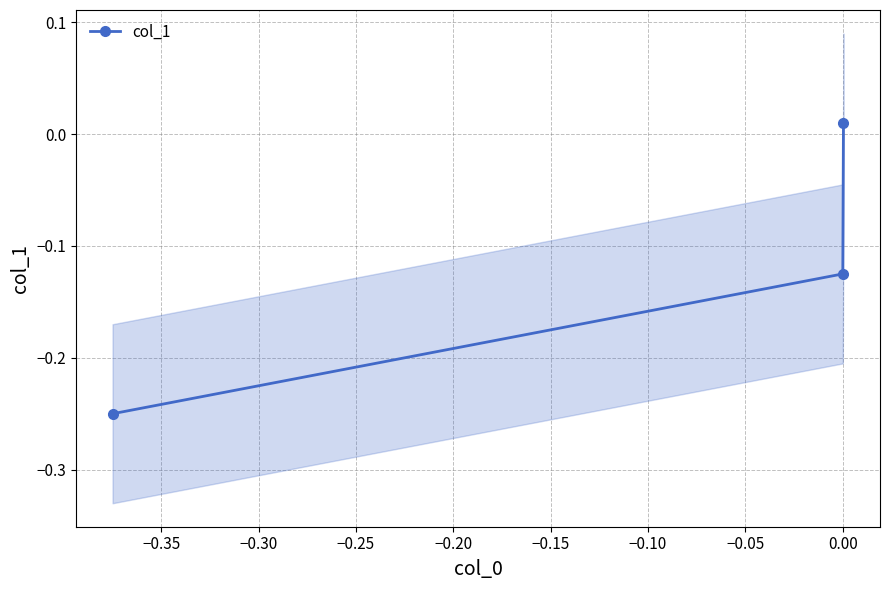

How many categories are shown in the chart?

3